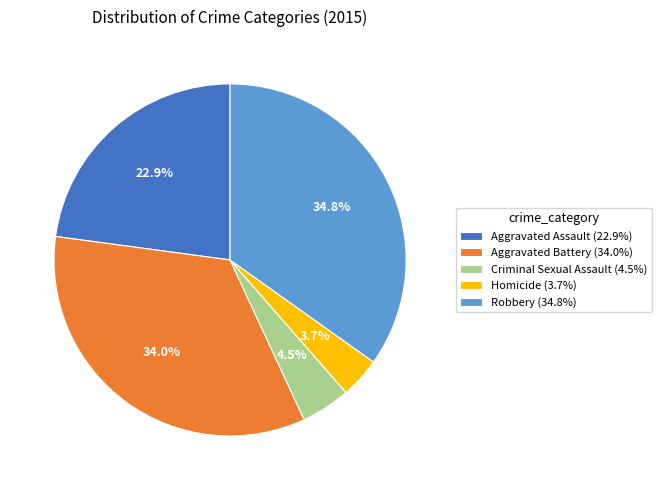

What is the ratio of the value at Robbery to the value at Homicide?

9.4